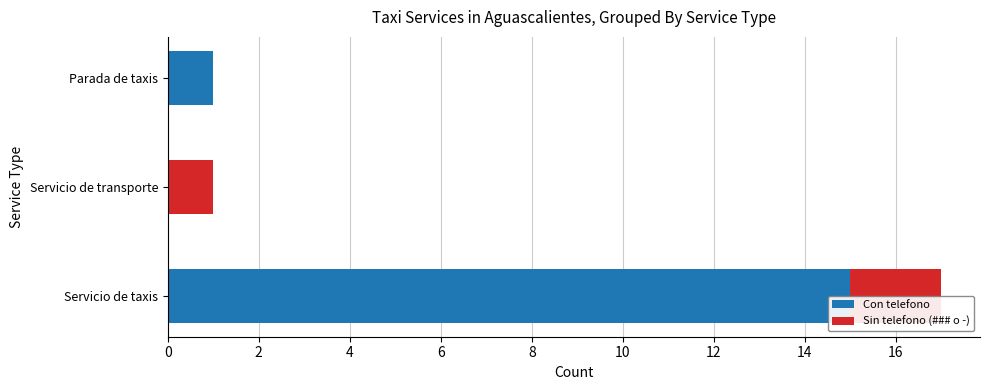

How many values in the Con telefono series exceed 1?

1